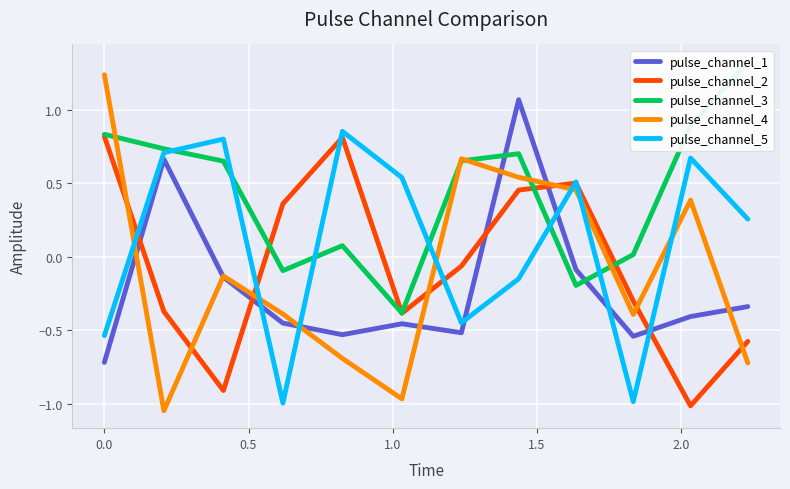

True or false: pulse_channel_4 and pulse_channel_2 intersect in this chart.

True